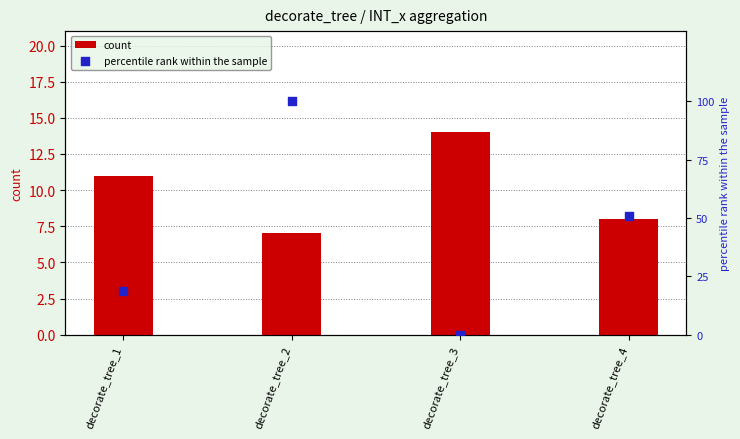

Is the value of percentile rank within the sample at decorate_tree_1 greater than the value of count at decorate_tree_1?

Yes